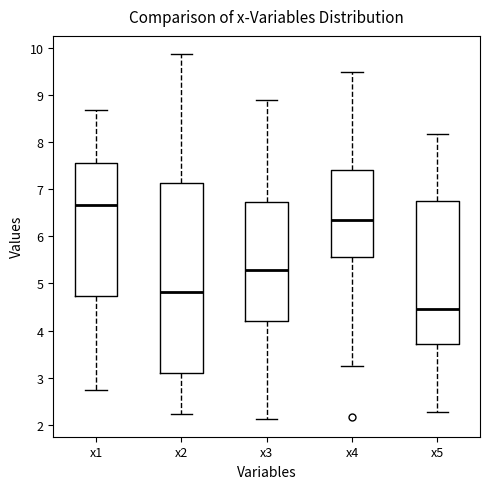

Which box's median line is the highest?

x1